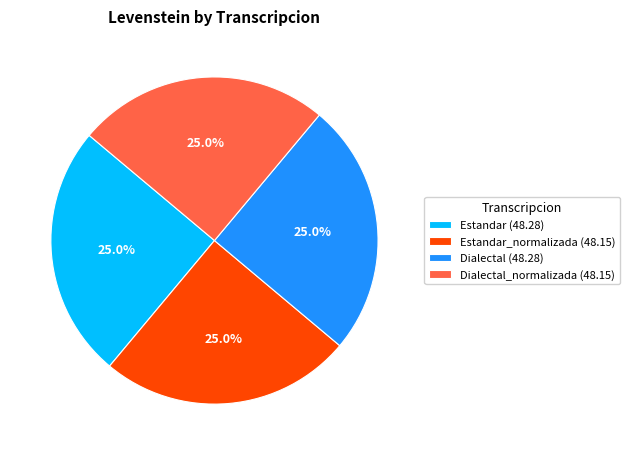

Does any single category account for the majority?

No